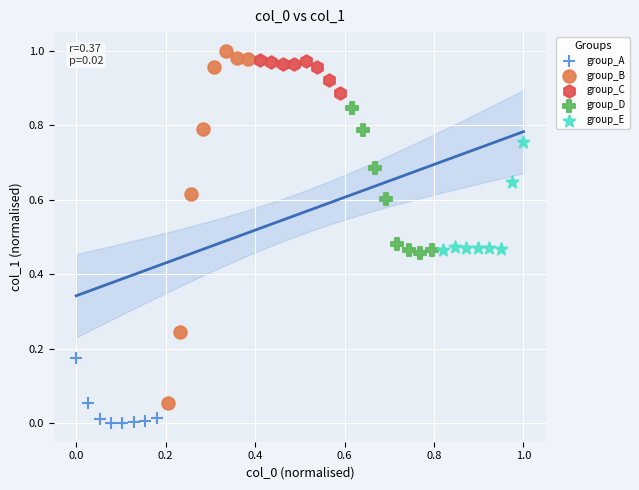

Which series has the largest Y range (max minus min)?

group_B